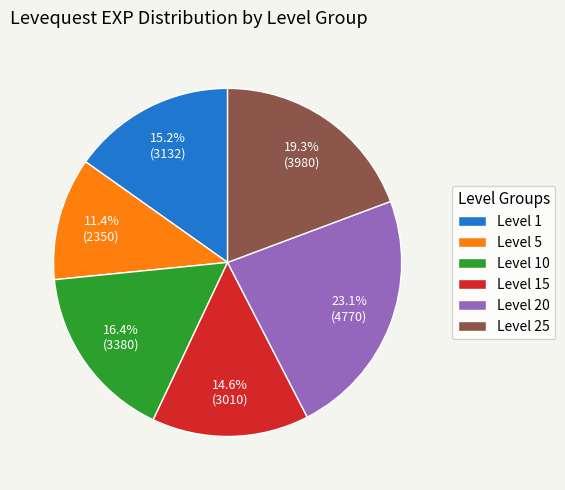

How much of the chart is everything except Level 1?

84.8%